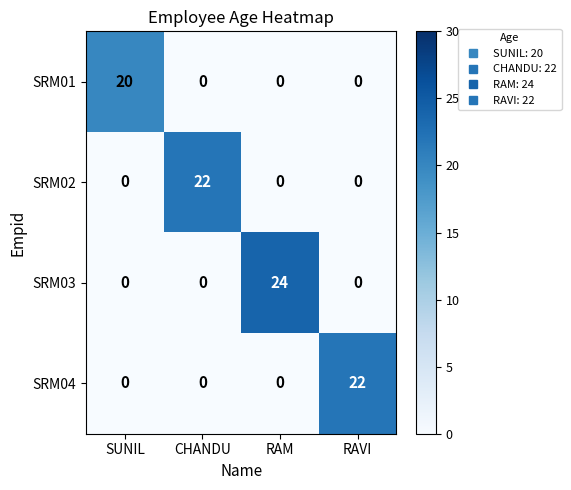

Read the SRM03 value at RAM, to the nearest 5.

25